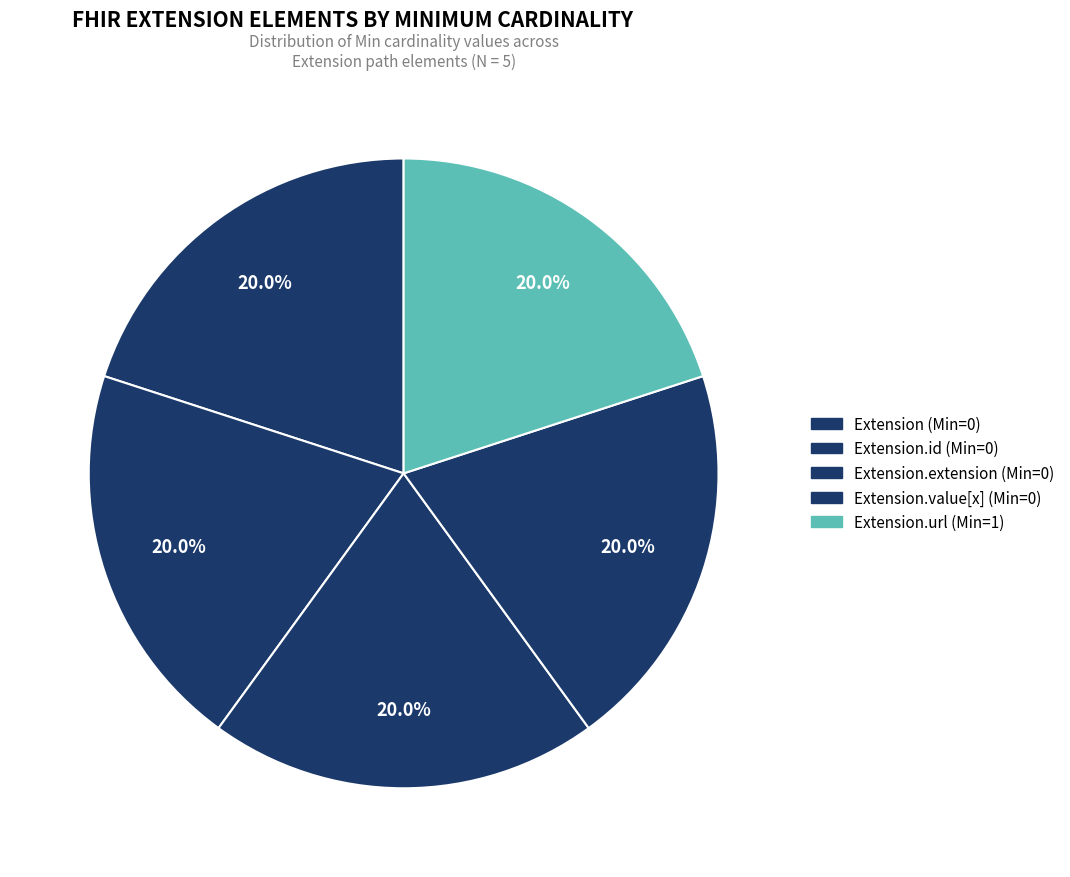

How many segments does this pie chart have?

5